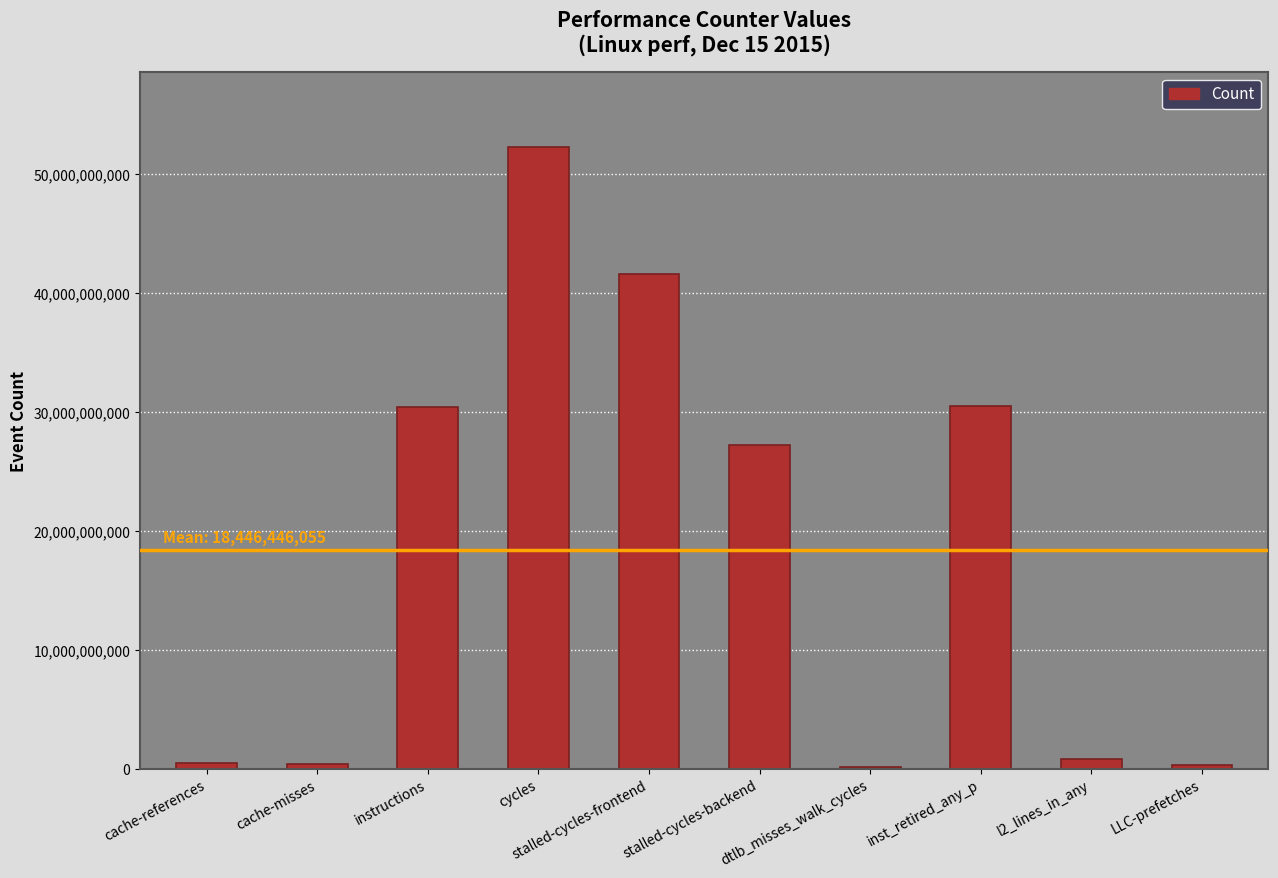

The chart shows a value of 495361122 at cache-references. True or false?

True